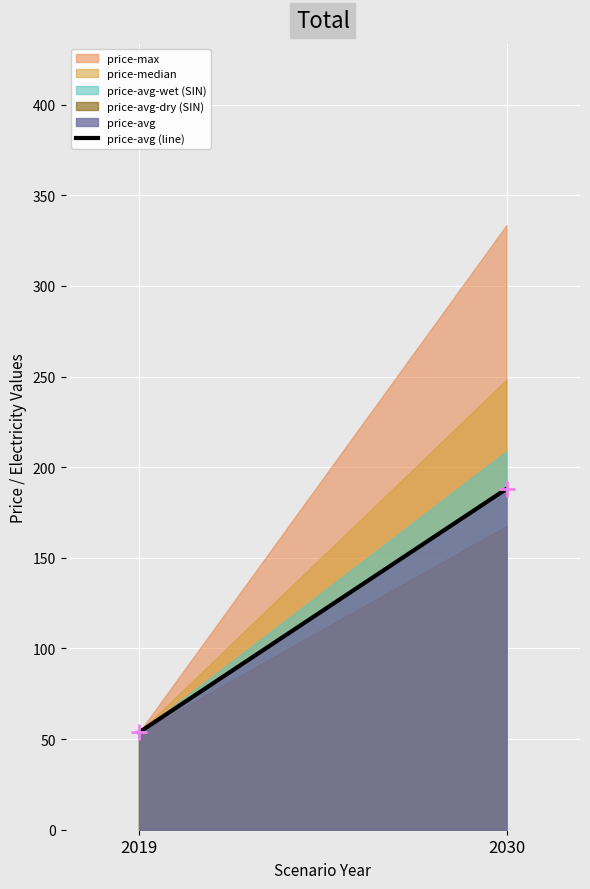

Which has a higher value, 2030 or 2019?

2030